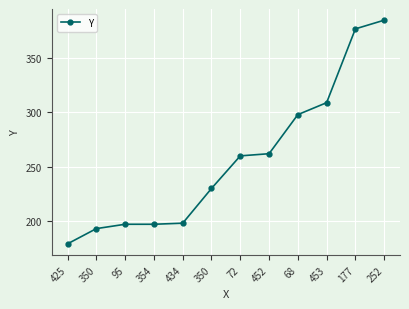

How many lines are shown in the chart?

1